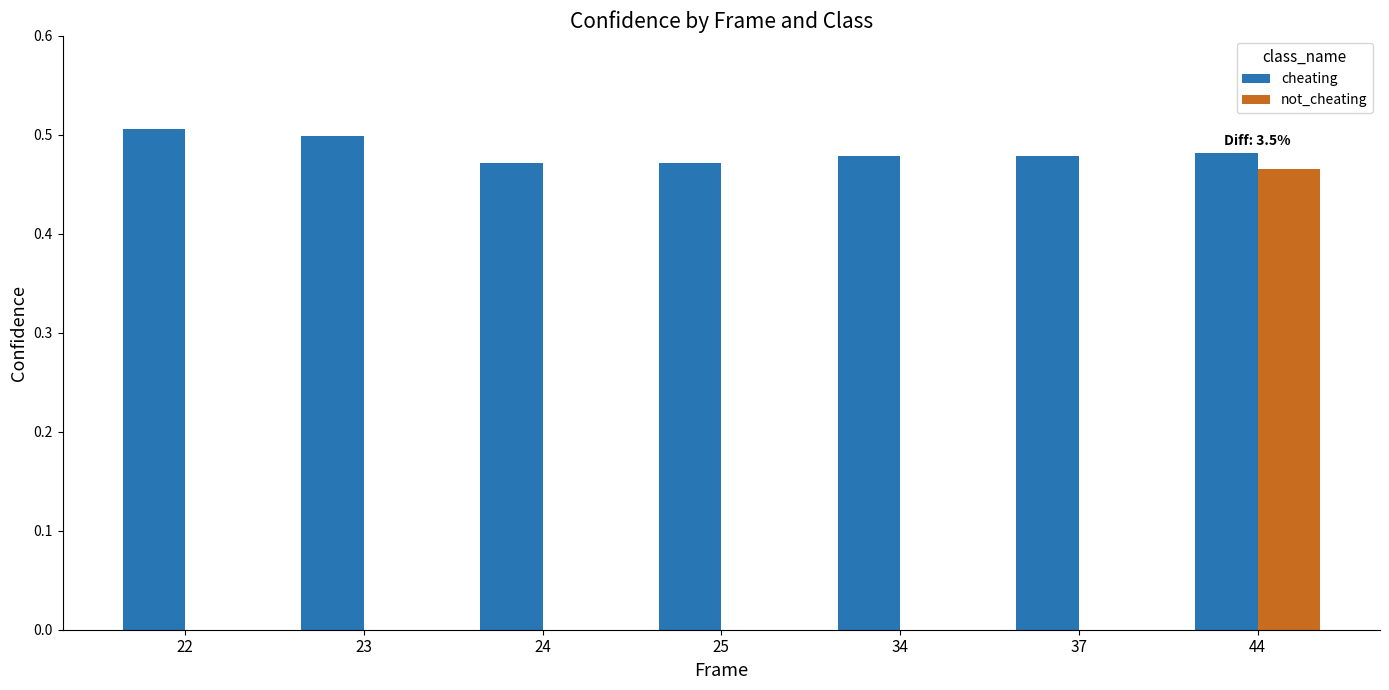

The cheating series shows 0.5 at 22. True or false?

True